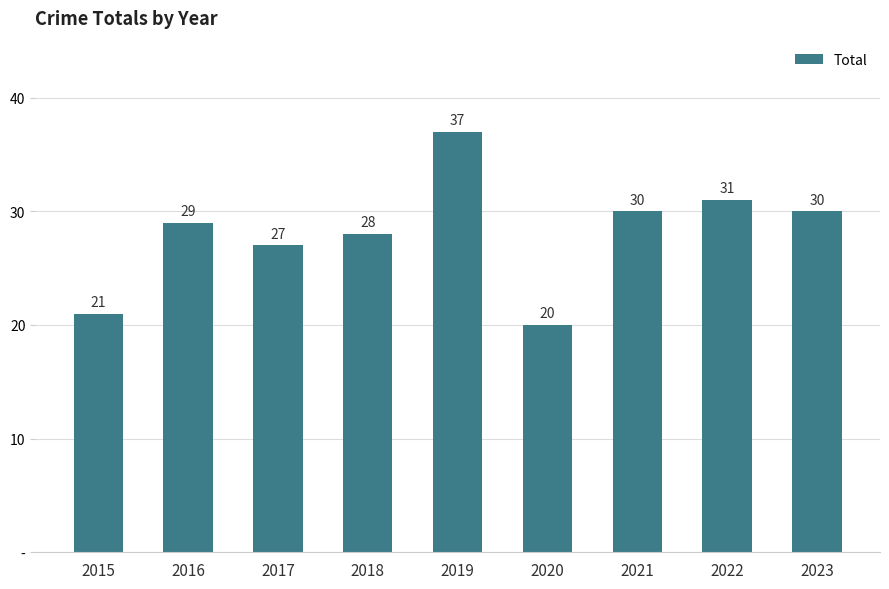

Reading left to right, list all the values displayed in this chart.

21	29	27	28	37	20	30	31	30